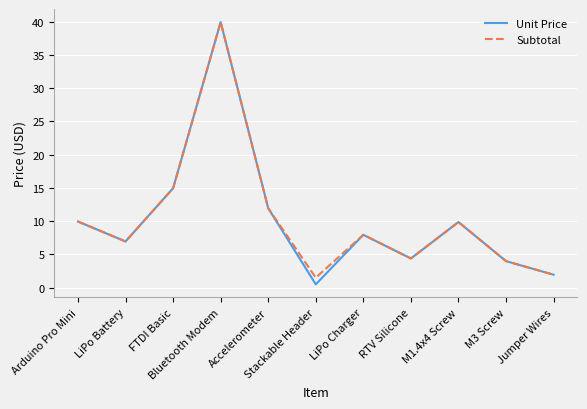

What is the maximum value shown in the chart?

40.0